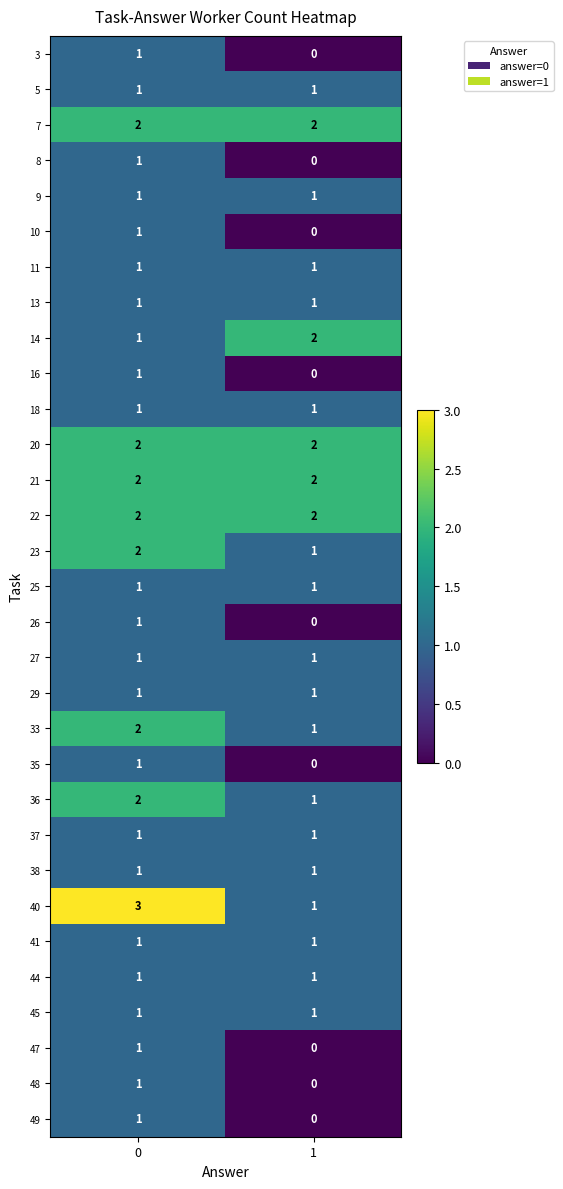

What is the greatest value displayed?

3